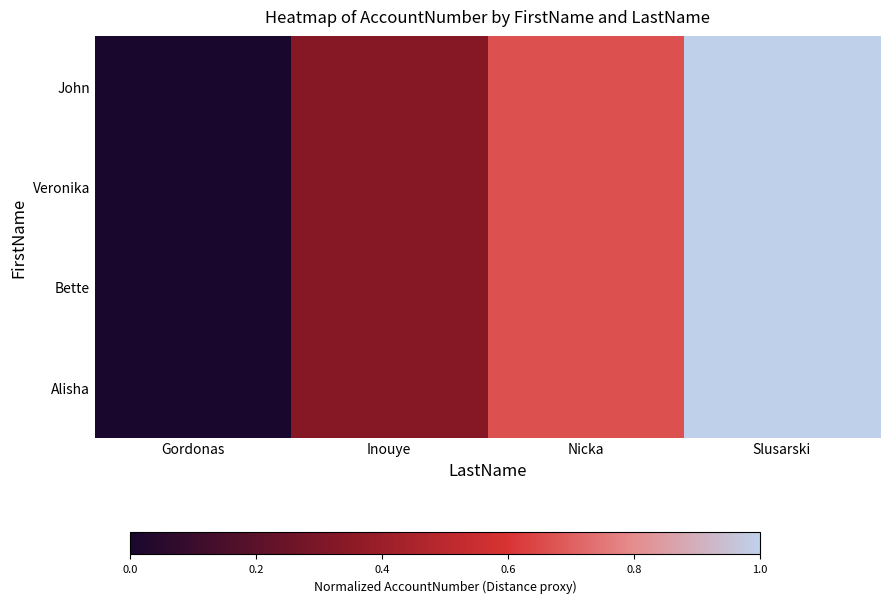

At Inouye, list the series in order from smallest to largest.

John, Veronika, Bette, Alisha